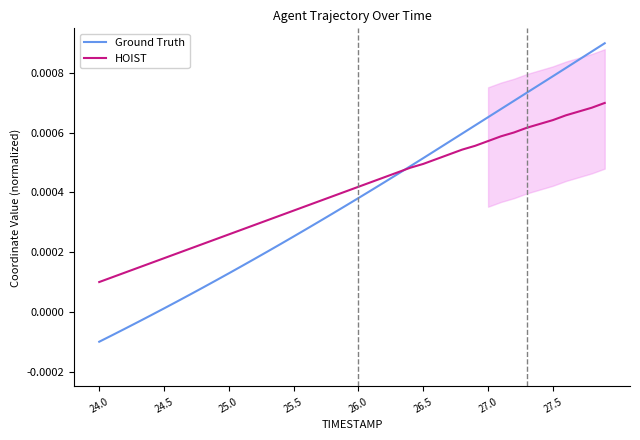

How many intersections are there between HOIST and Ground Truth?

1